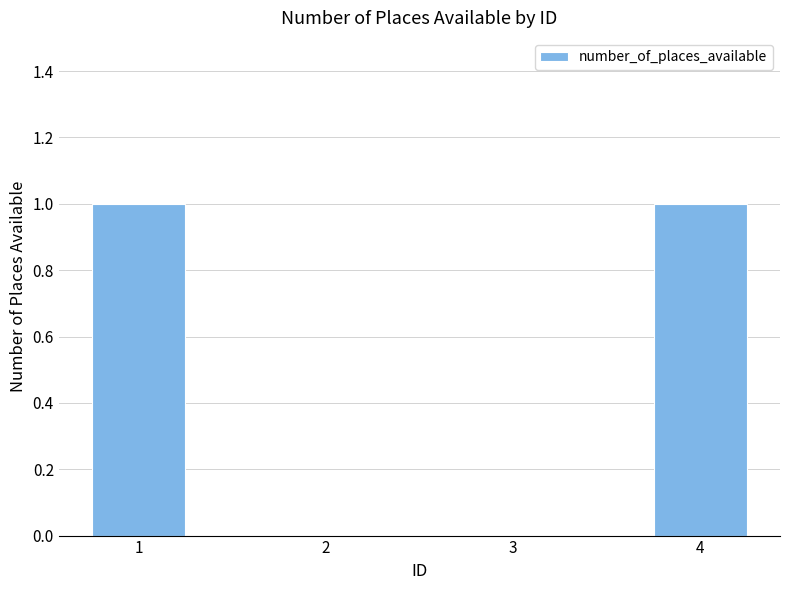

The chart shows a value of 0 at 2. True or false?

True